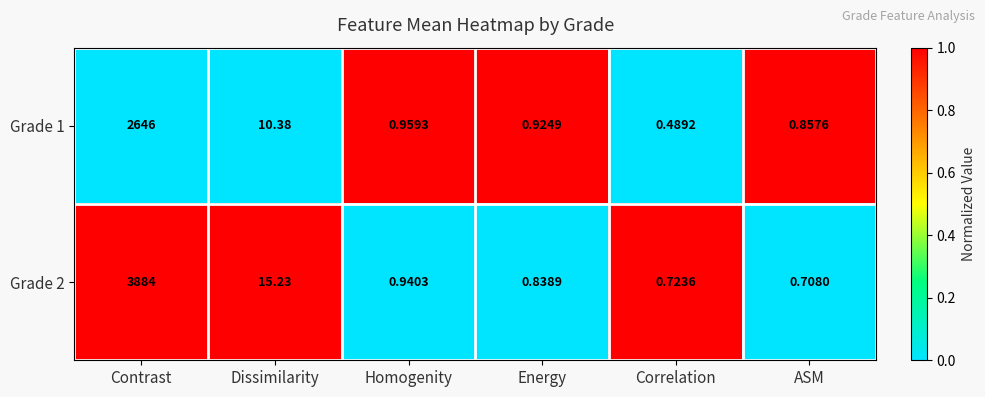

Where is Grade 2 nearest to the value 1942?

Dissimilarity